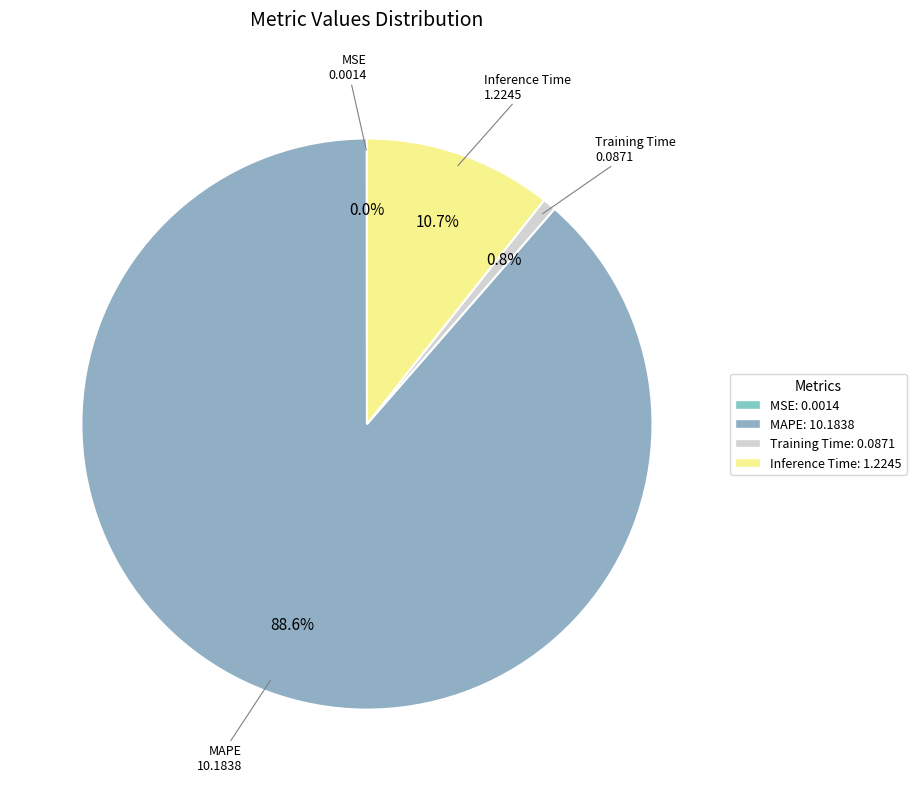

Which category accounts for the majority?

MAPE